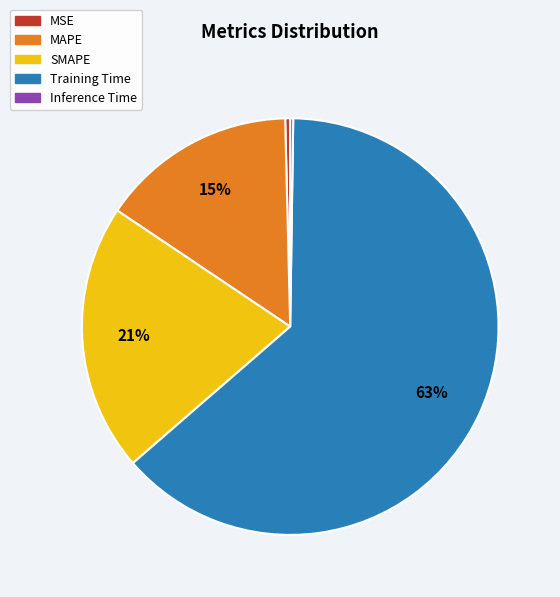

What is the majority slice?

Training Time